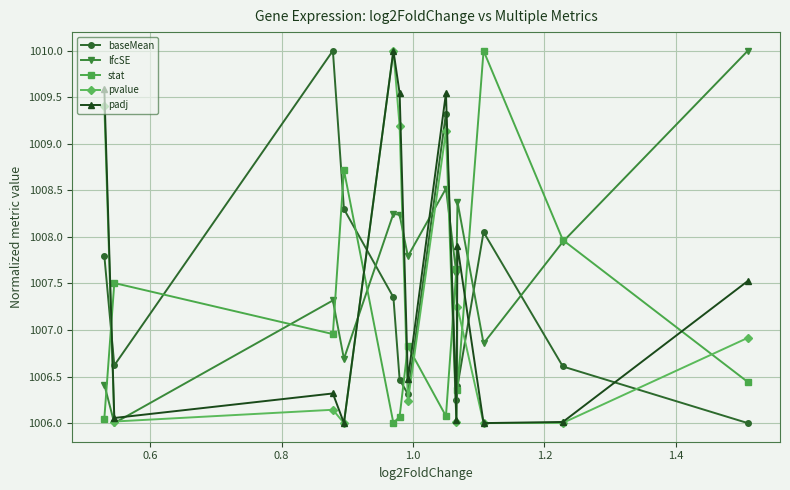

True or false: baseMean and stat intersect in this chart.

True